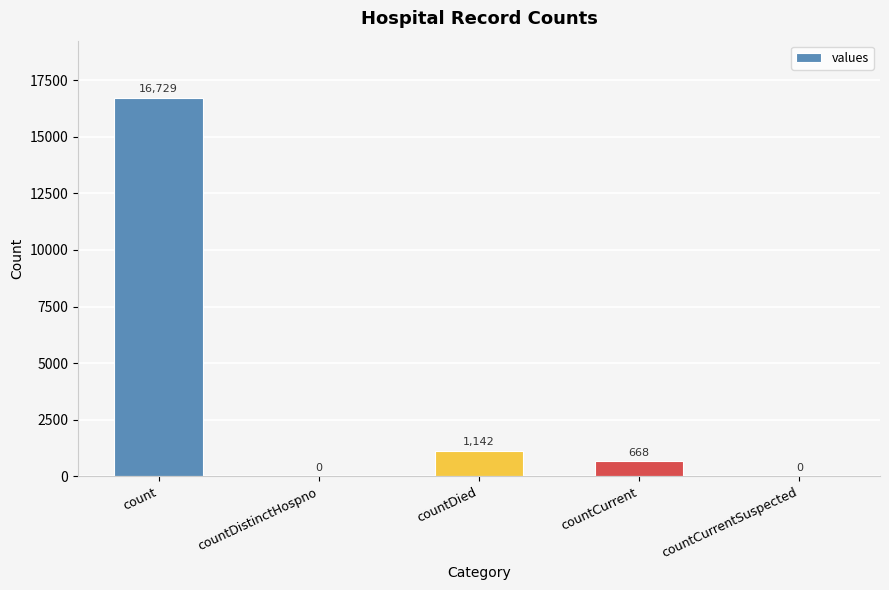

Count the number of categories in the chart.

5